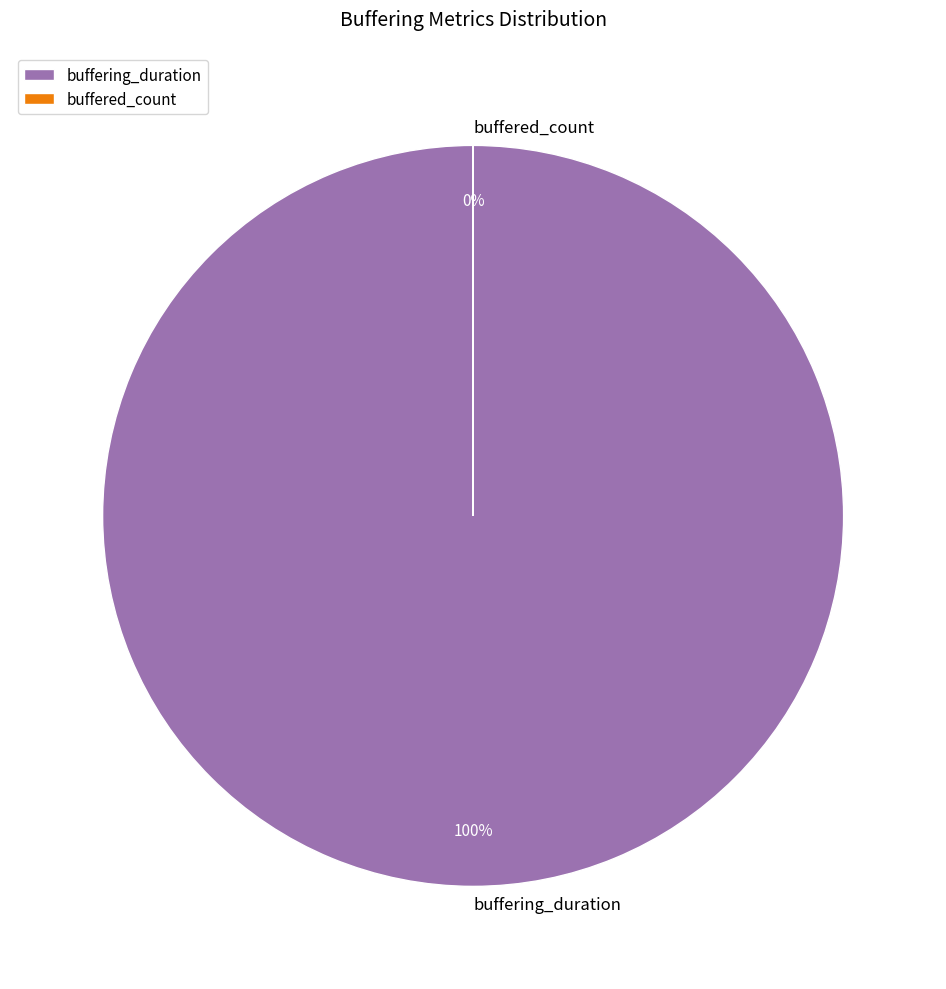

Rank the categories by value from lowest to highest.

buffered_count, buffering_duration